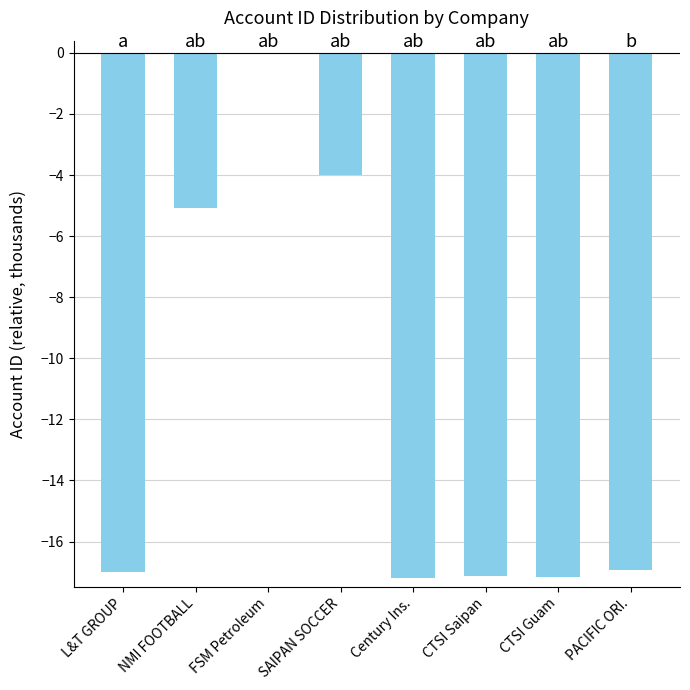

Where does the data first go above -16?

NMI FOOTBALL